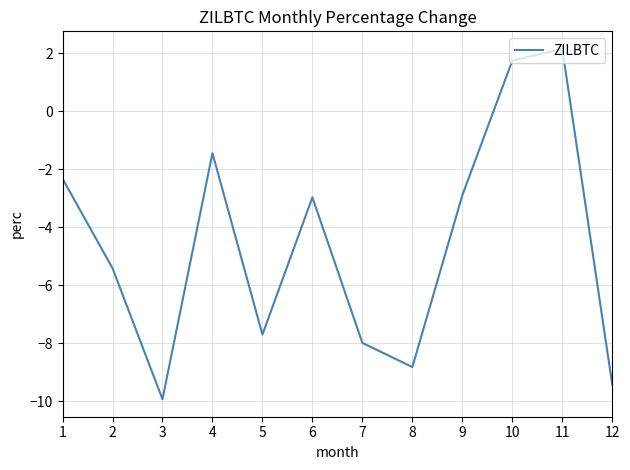

What is the difference between the maximum and second lowest values?

11.6